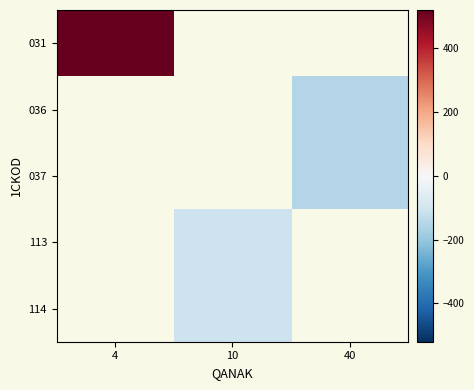

List the series in order of their peak value, highest first.

031, 036, 037, 113, 114